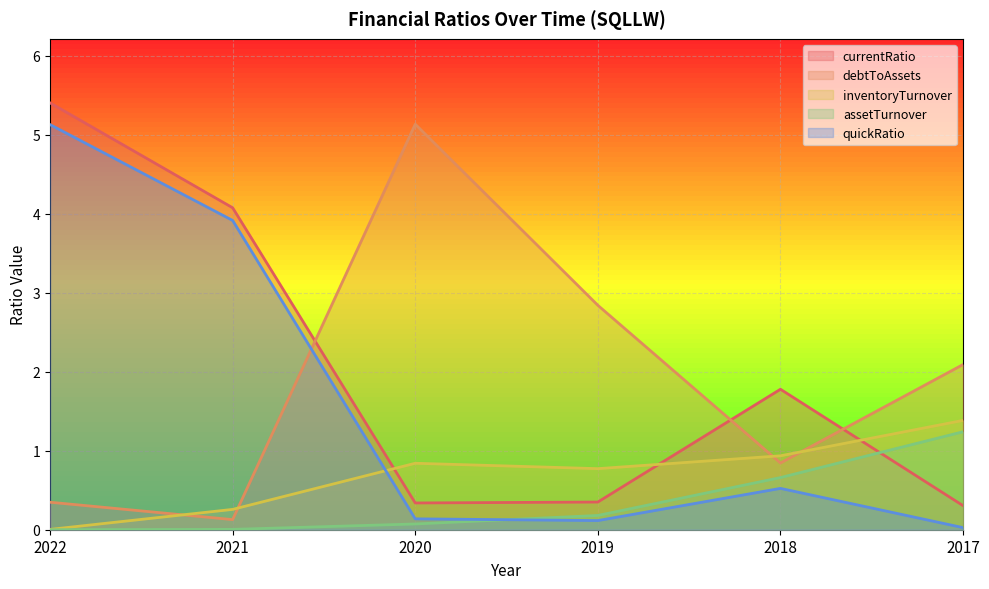

Reading right to left, transcribe all the data shown in this chart.

currentRatio: 2017=0.3	2018=1.8	2019=0.4	2020=0.3	2021=4.1	2022=5.4
debtToAssets: 2017=2.1	2018=0.8	2019=2.8	2020=5.1	2021=0.1	2022=0.3
inventoryTurnover: 2017=1.4	2018=0.9	2019=0.8	2020=0.8	2021=0.3	2022=0.0
assetTurnover: 2017=1.2	2018=0.7	2019=0.2	2020=0.1	2021=0.0	2022=0.0
quickRatio: 2017=0.0	2018=0.5	2019=0.1	2020=0.1	2021=3.9	2022=5.1